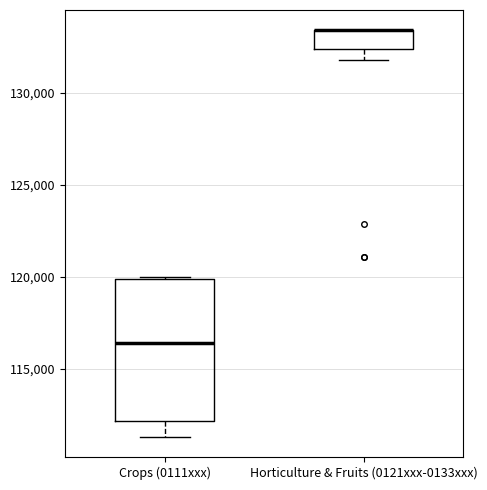

Reading left to right, transcribe this box plot: for each box, give where its median line is, the range the box spans, and where its two whiskers end, as read against the y-axis. The values are not printed on the chart, so give them approximately, as read against the axis.

Crops (0111xxx): median 116500, box 112000 to 120000, whiskers 111500 to 120000
Horticulture & Fruits (0121xxx-0133xxx): median 133500 (drawn on the box's upper edge), box 132500 to 133500, whiskers 132000 to 133500